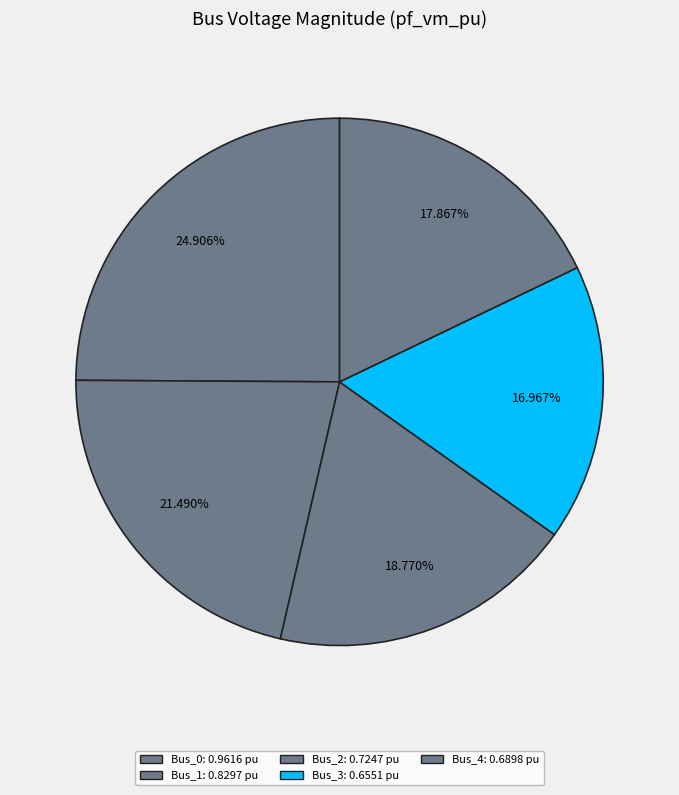

The Bus_0 slice represents 25% of the pie. True or false?

True